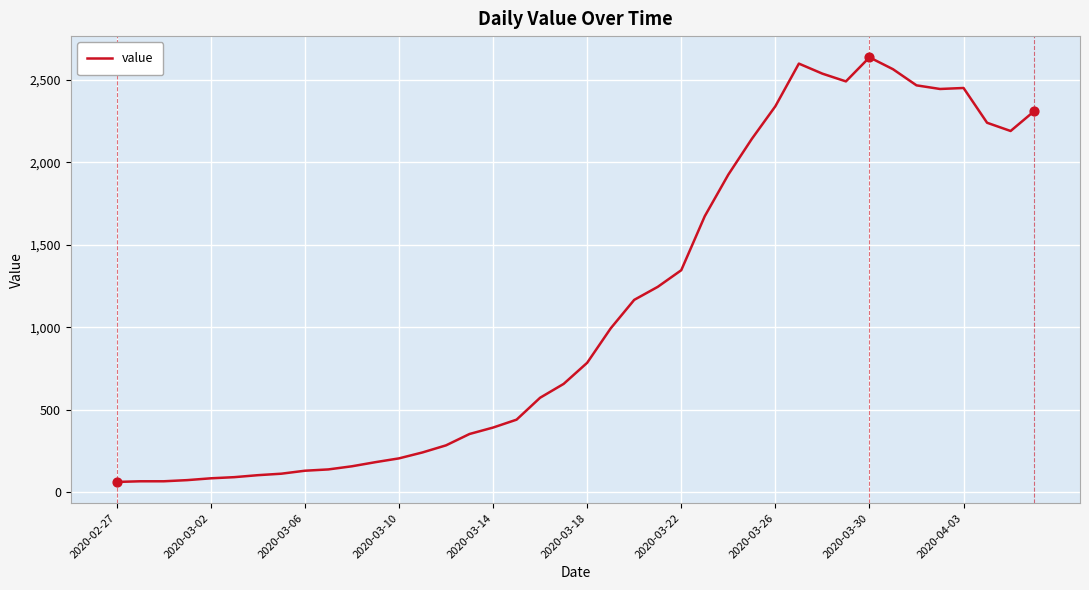

What is the minimum value shown in the chart?

61